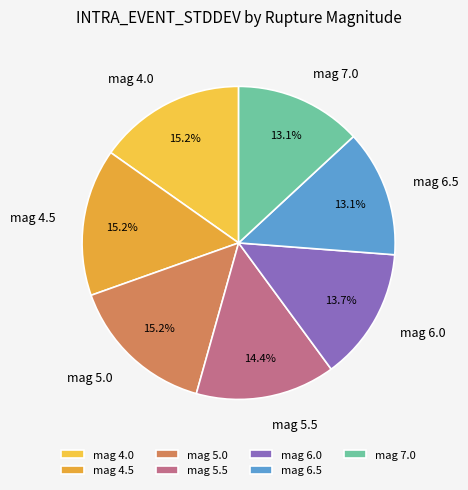

Is the sum of mag 5.0 and mag 6.5 greater than half?

No